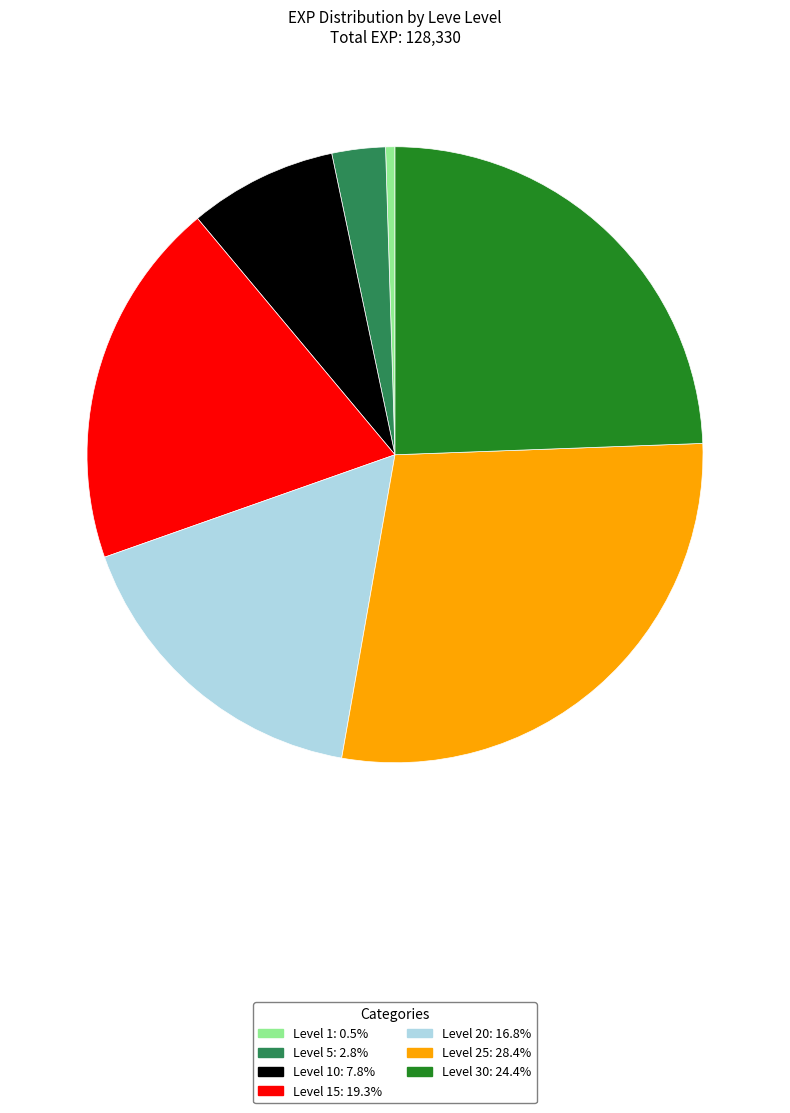

Is there any slice that represents more than half of the pie?

No